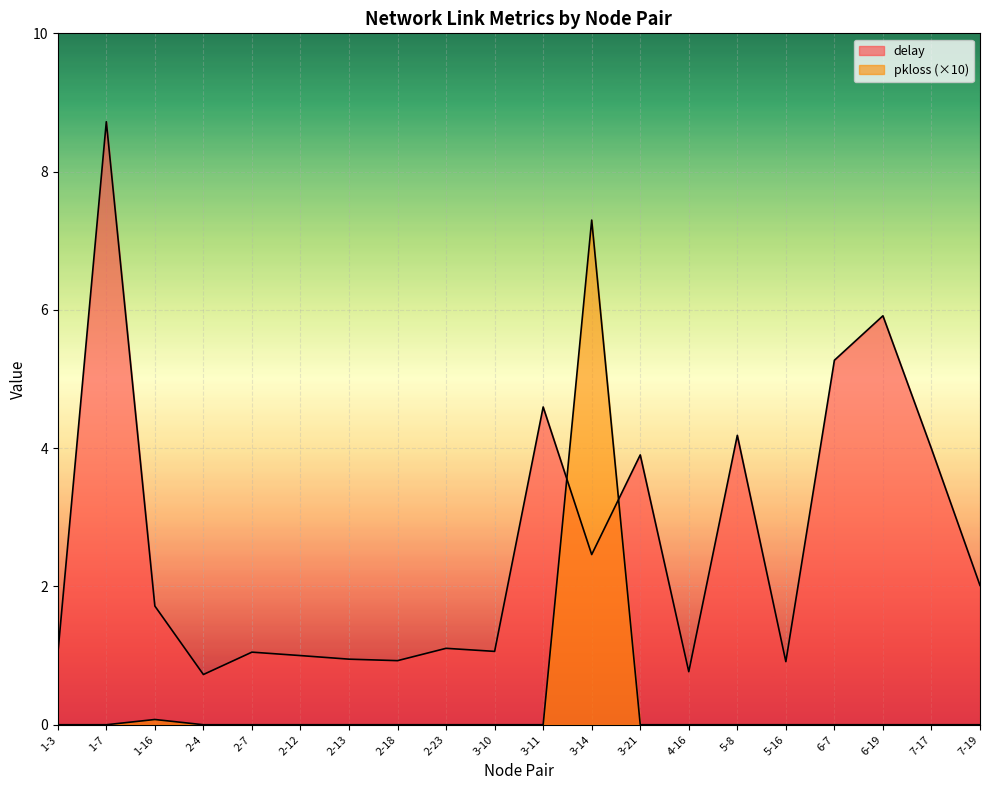

What is the lowest value of the delay series?

0.7